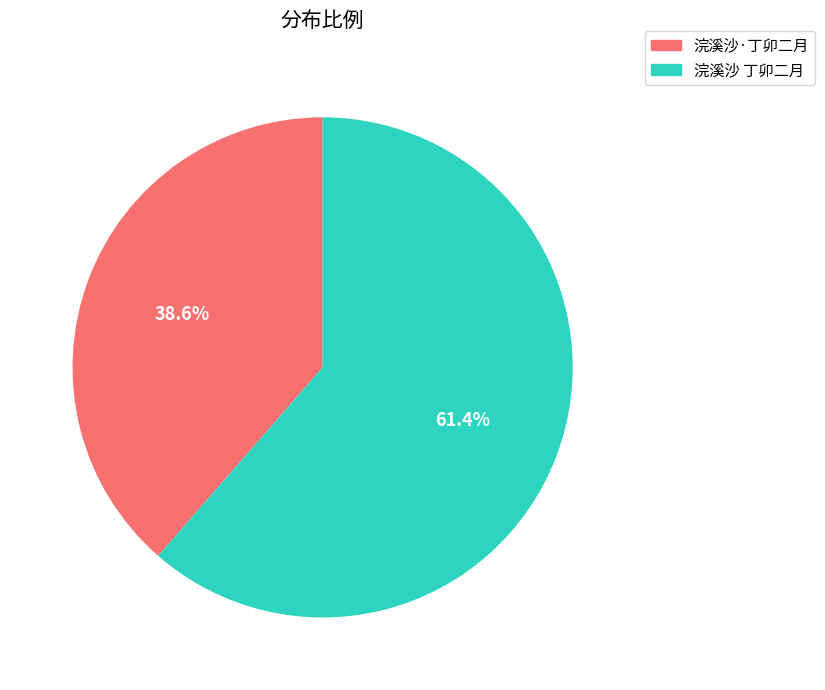

Between 浣溪沙 丁卯二月 and 浣溪沙·丁卯二月, which is larger?

浣溪沙 丁卯二月